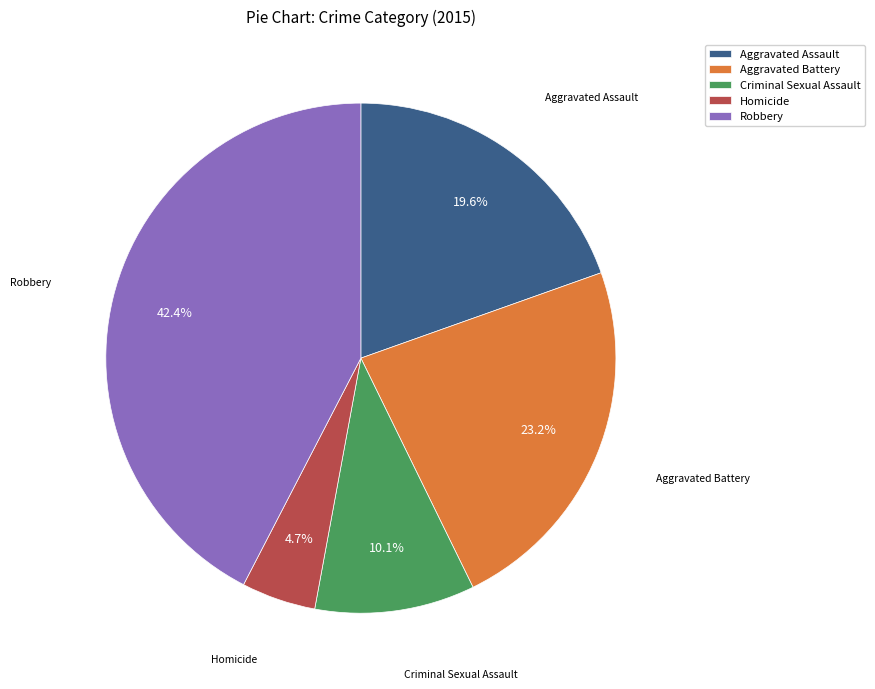

Which has a higher value, Homicide or Robbery?

Robbery